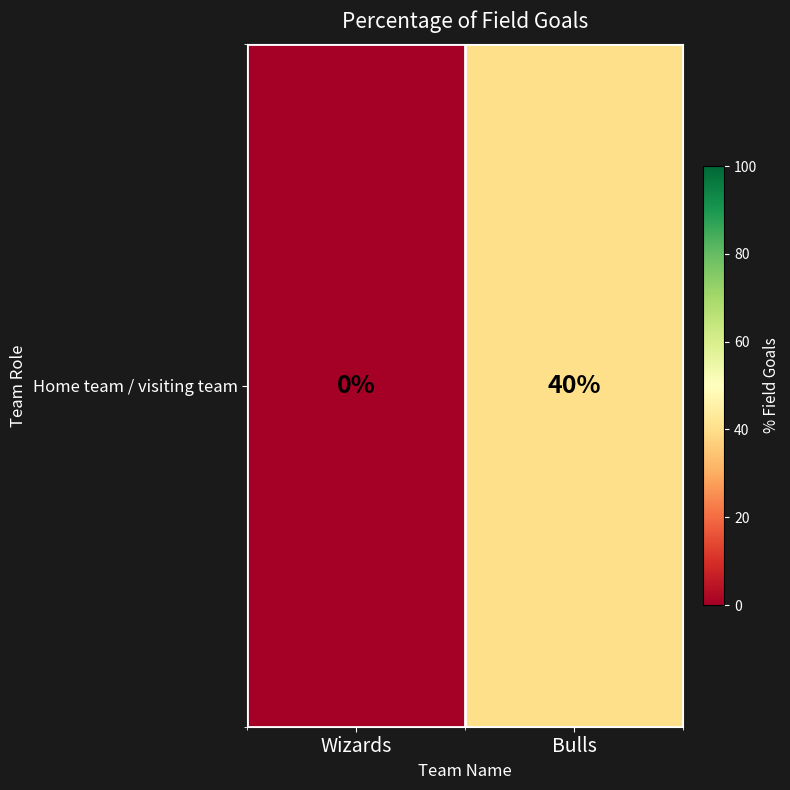

Reading left to right, extract all data points from this chart.

0	40